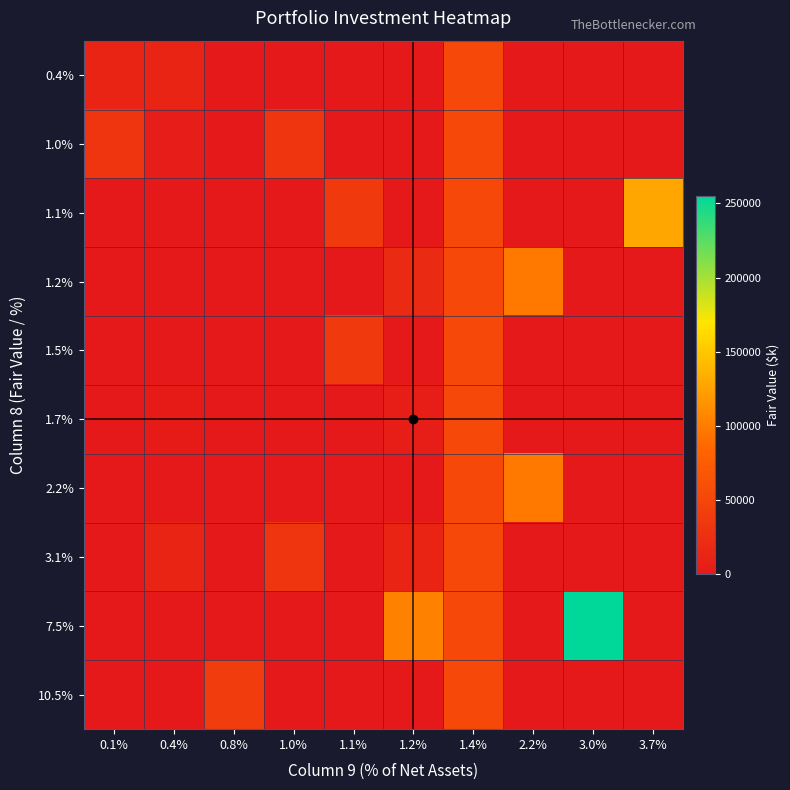

What is the maximum value shown in the chart?

255249